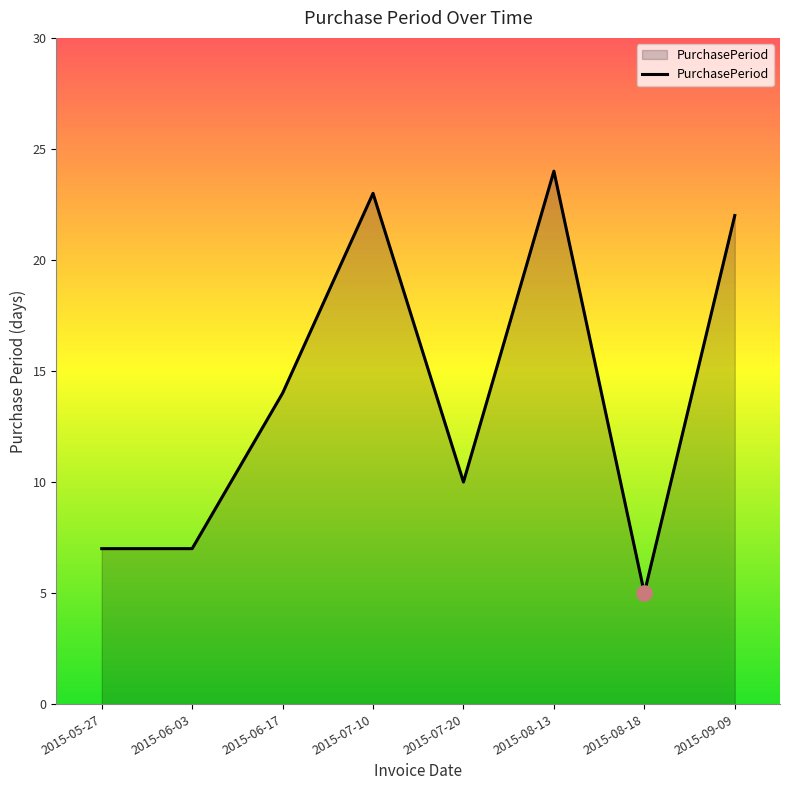

What is the change in value from 2015-06-17 to 2015-09-09?

+8